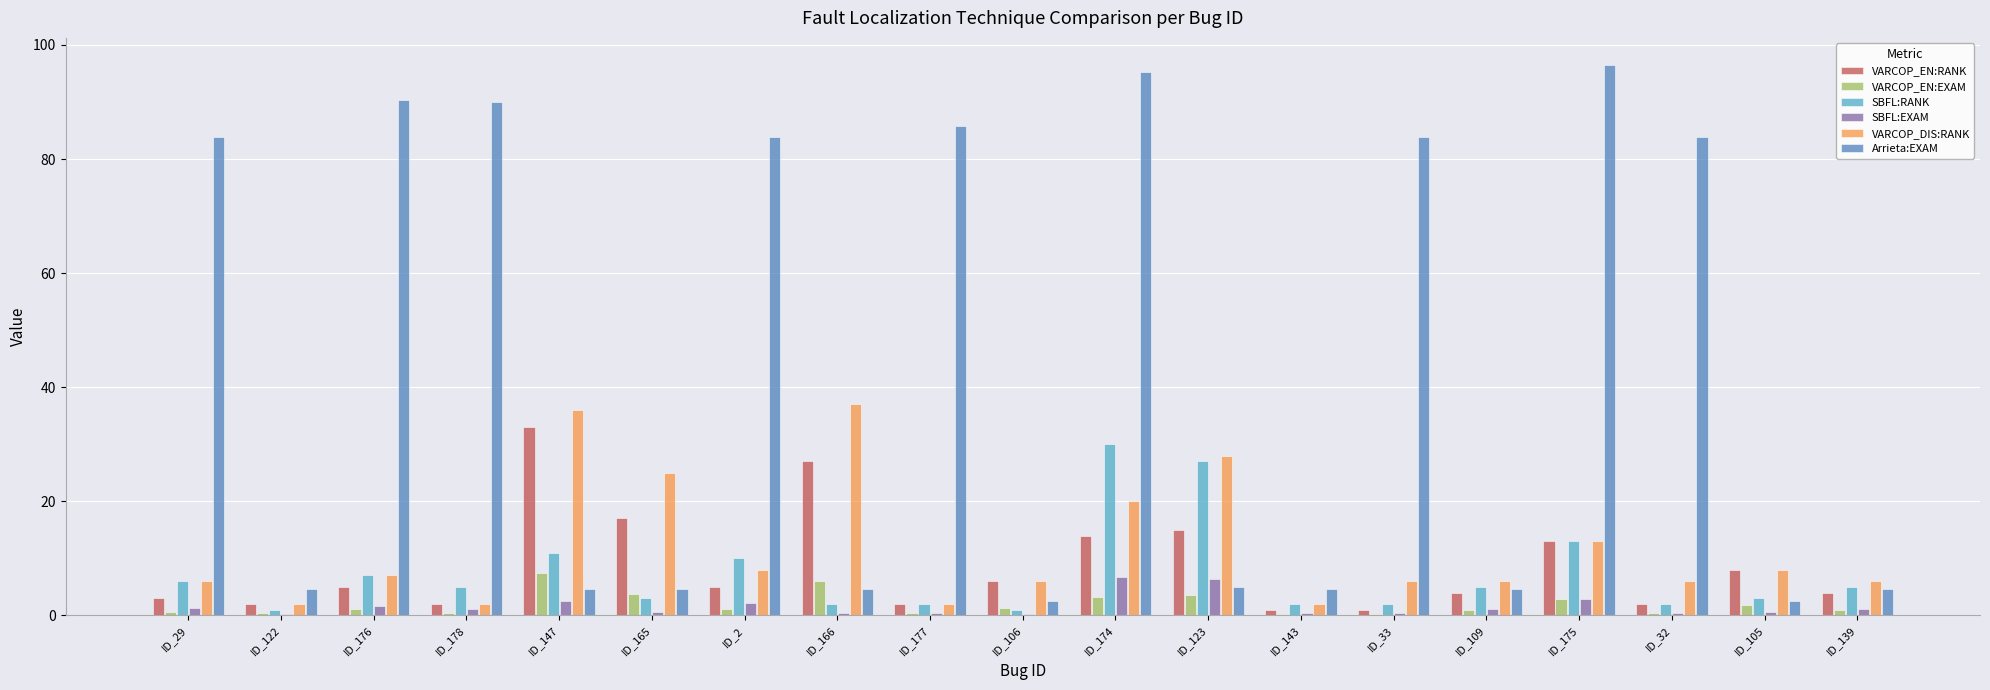

Is the value of VARCOP_EN:RANK at ID_139 greater than the value of VARCOP_EN:EXAM at ID_29?

Yes